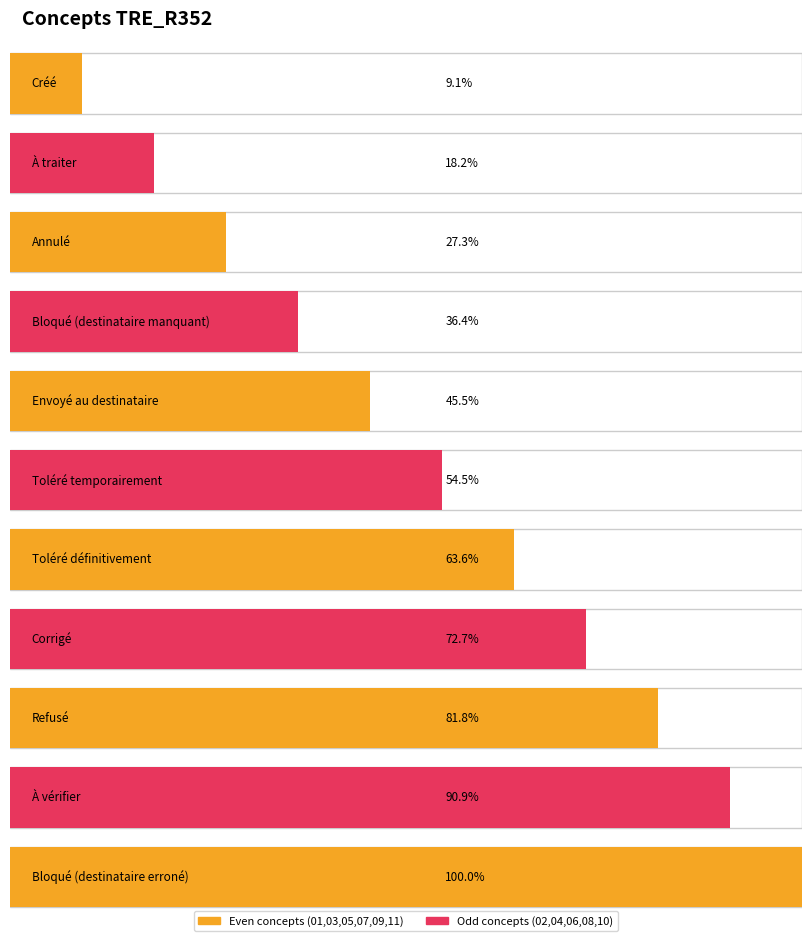

The value at À vérifier is 3. True or false?

False